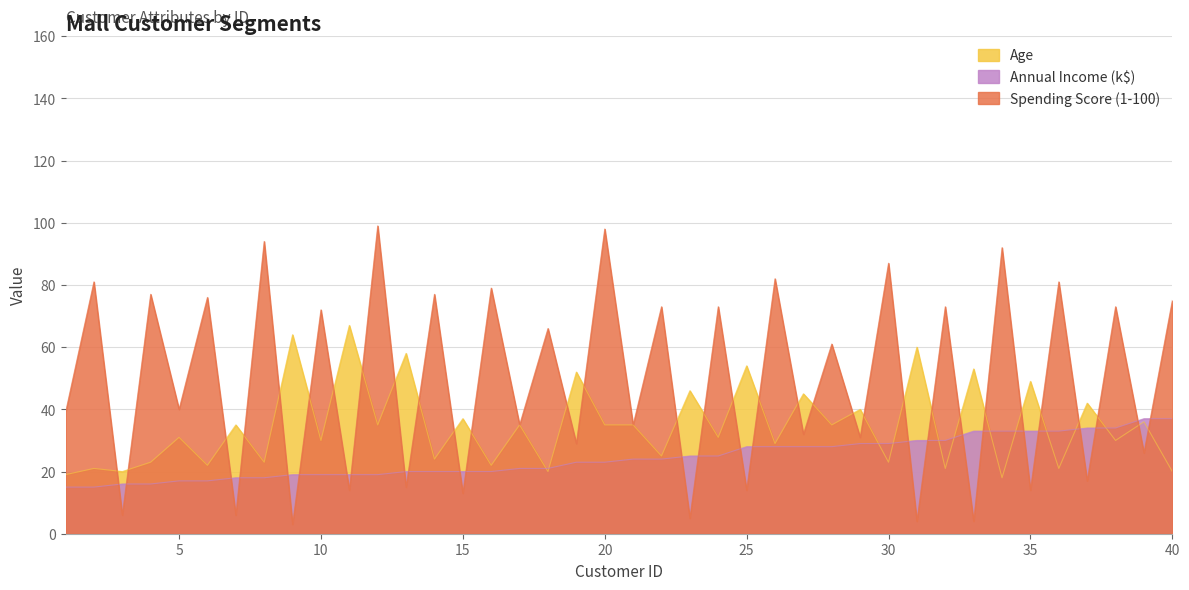

The Annual Income (k$) series shows 33 at 35. True or false?

True